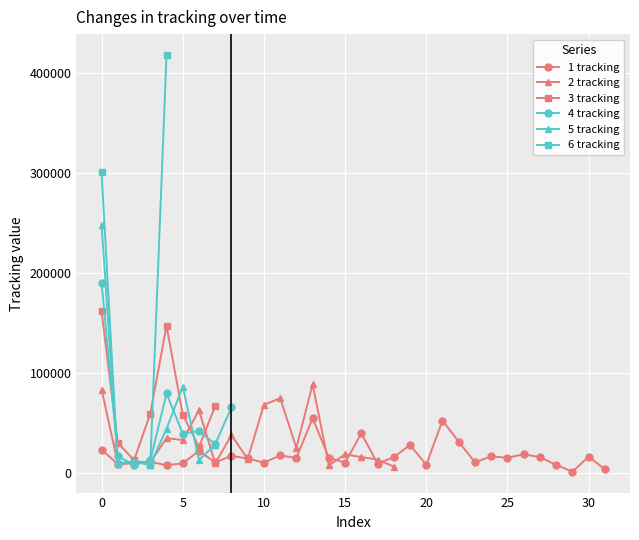

How many interior local valleys does the 3 tracking series have?

2